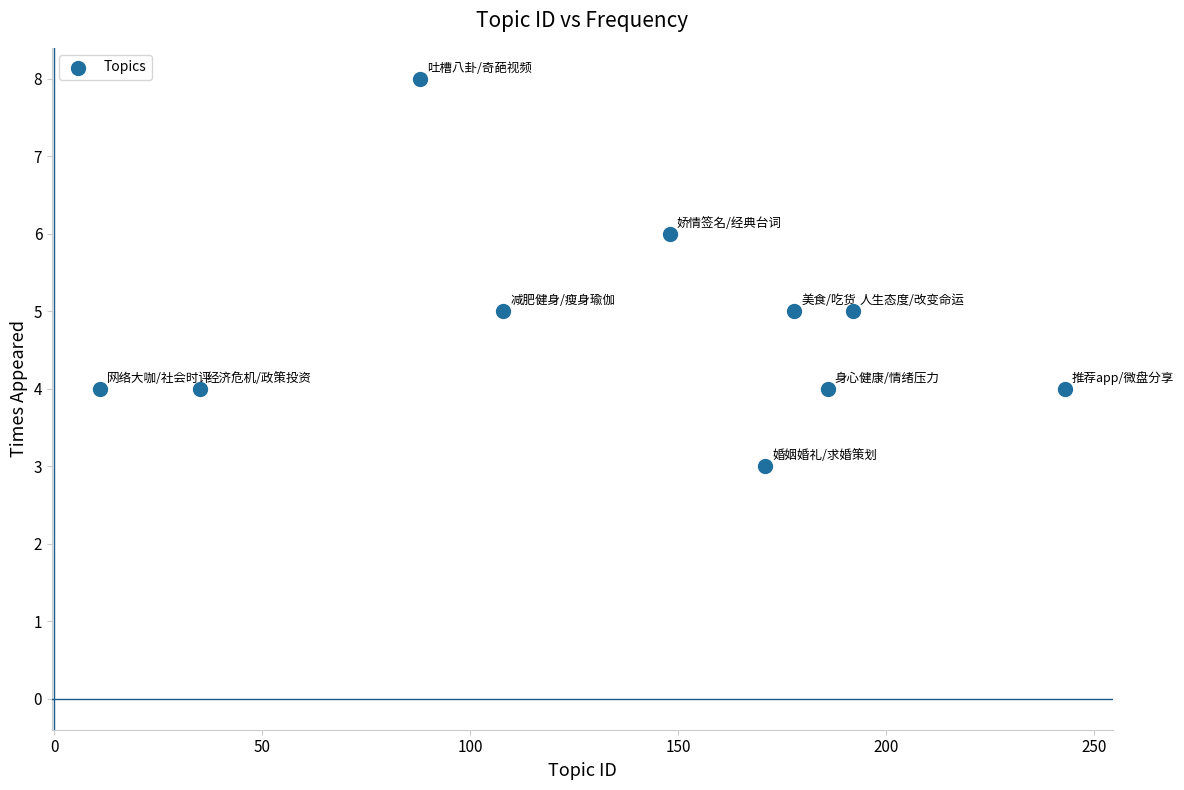

What is the average Y value?

5